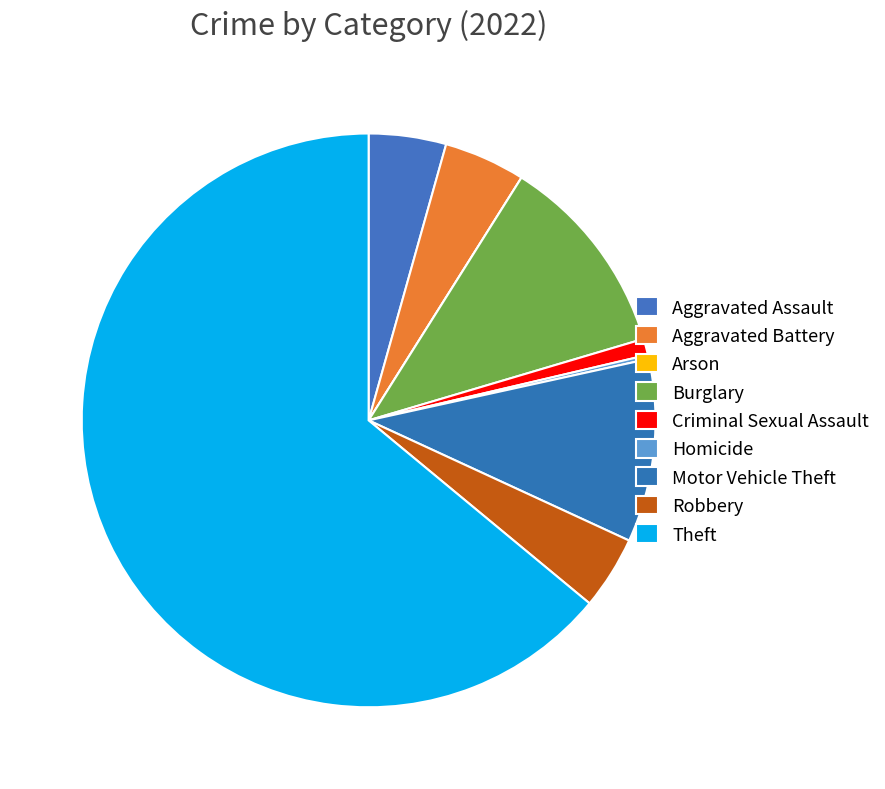

How many segments does this pie chart have?

9